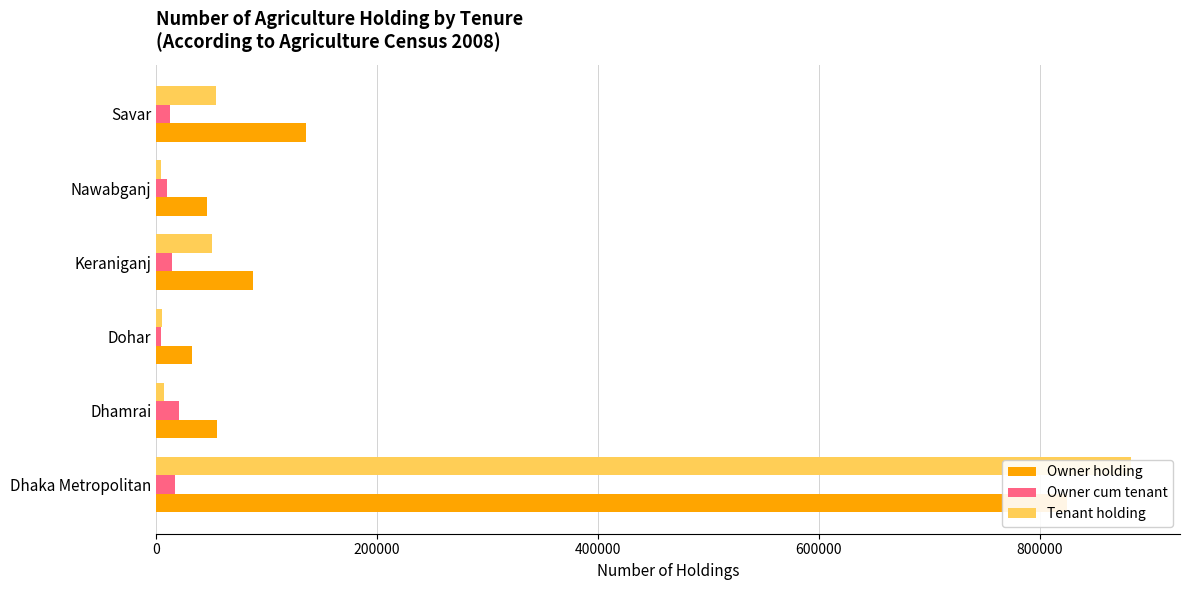

What are all the series names shown in the legend?

Owner holding, Owner cum tenant, Tenant holding